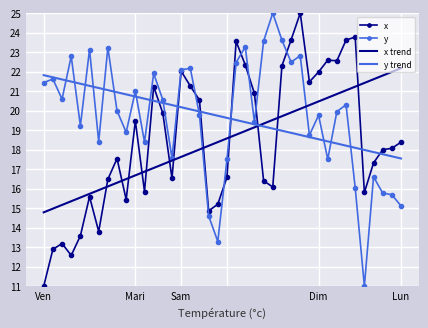

What is the difference between the maximum and minimum values in the y series?

14.0